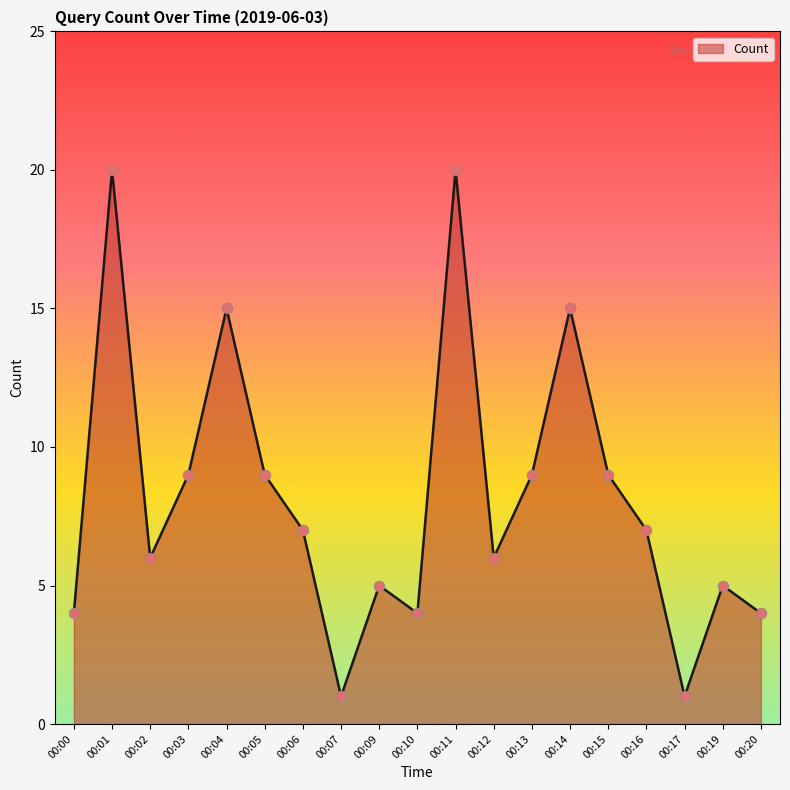

Between 00:00 and 00:15, which is larger?

00:15